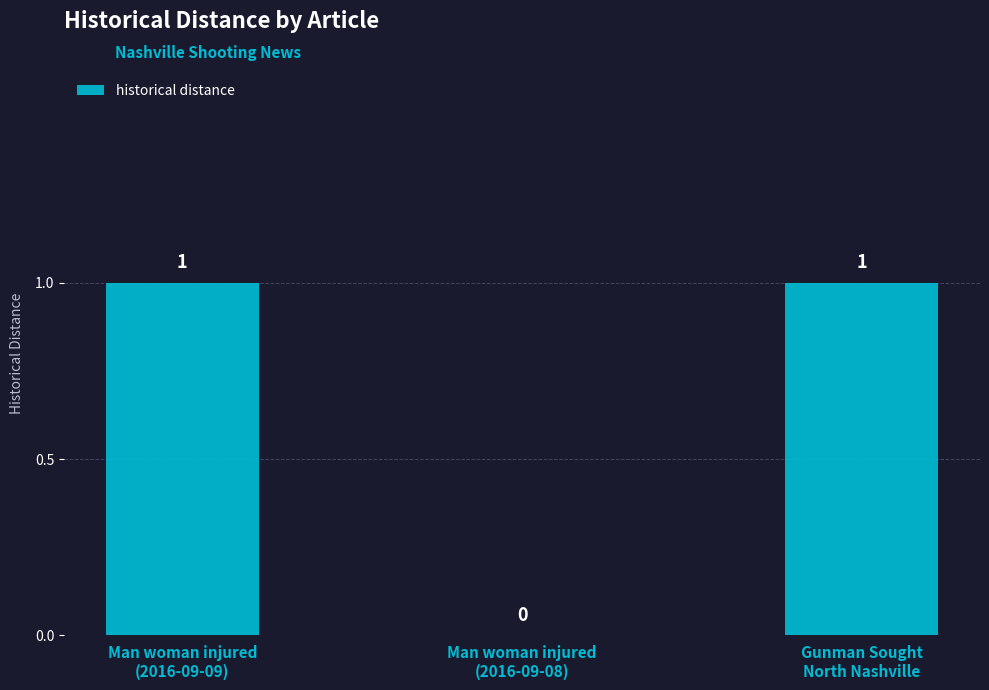

How many values are between 0 and 1?

3